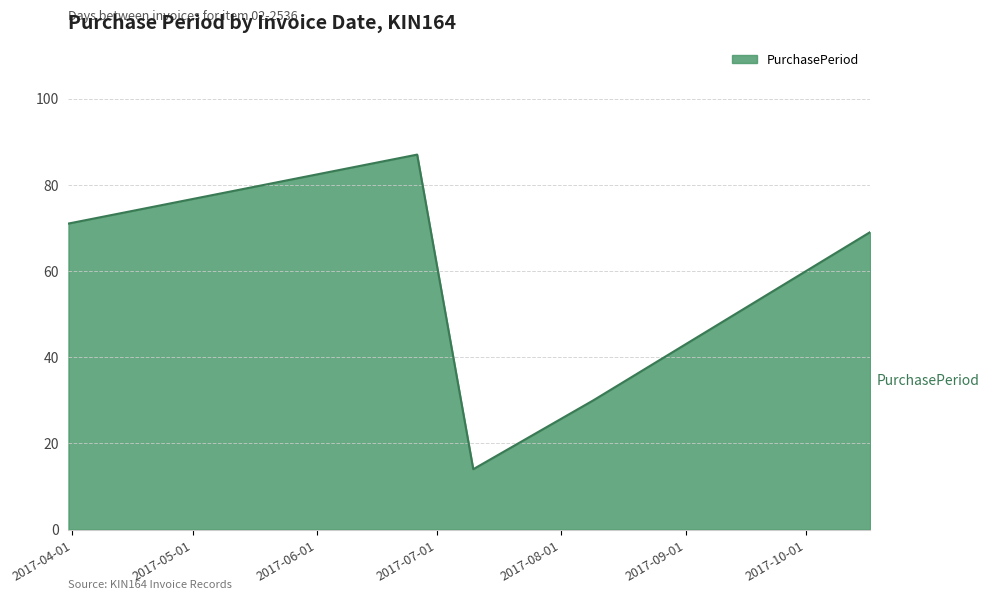

What is the sum of all values?

271